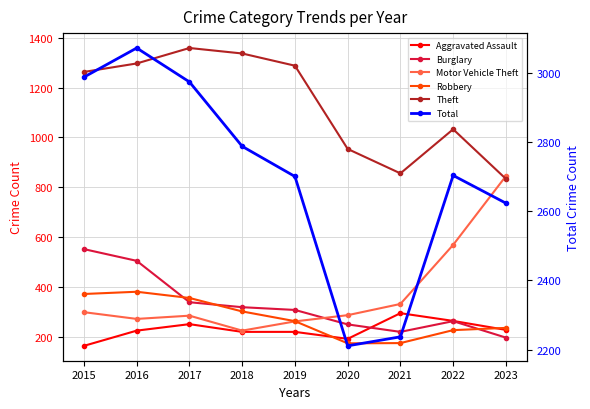

Is it true that Motor Vehicle Theft equals 323 at 2022?

False